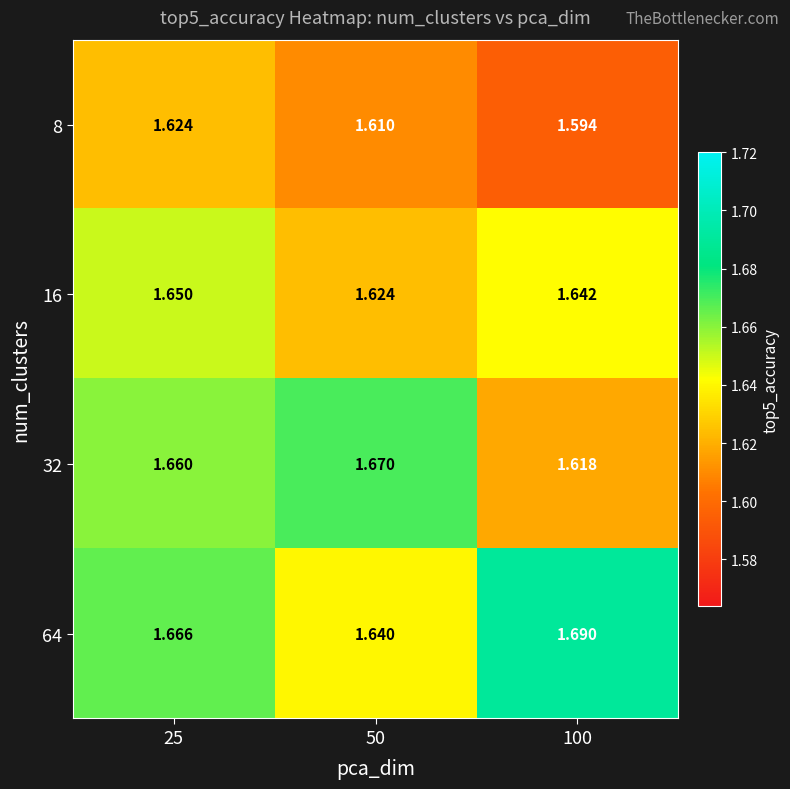

Is the value of 64 at 100 greater than the value of 16 at 50?

Yes